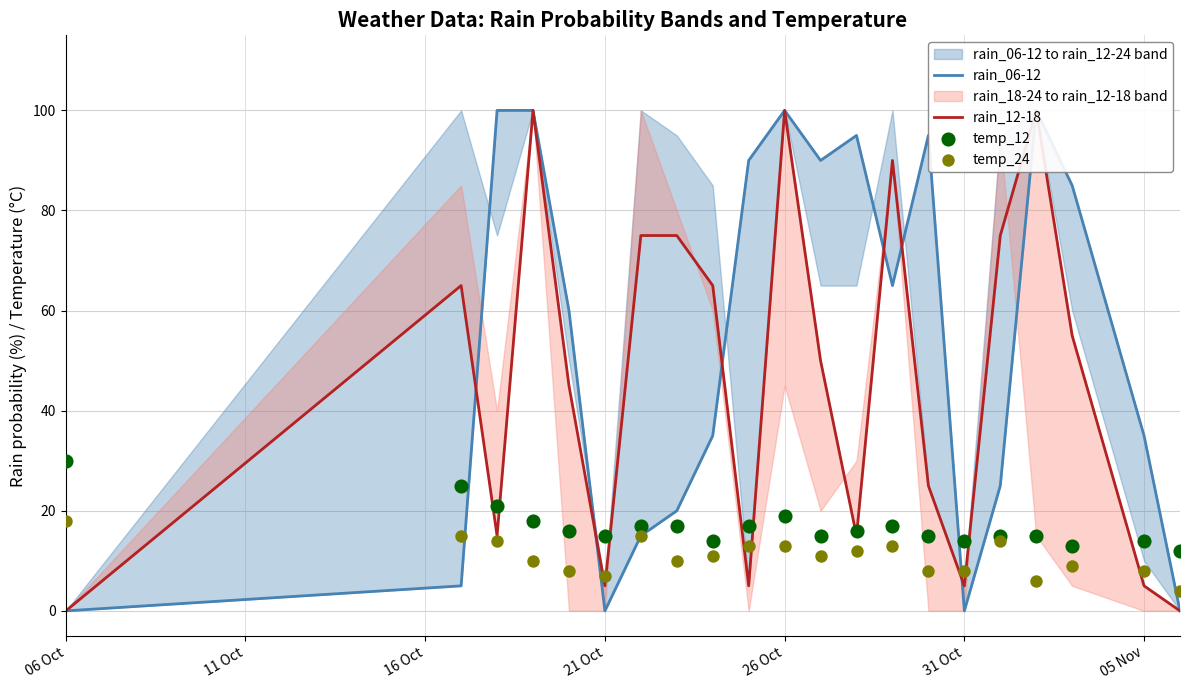

At which category is the sum across all series the highest?

26 Oct